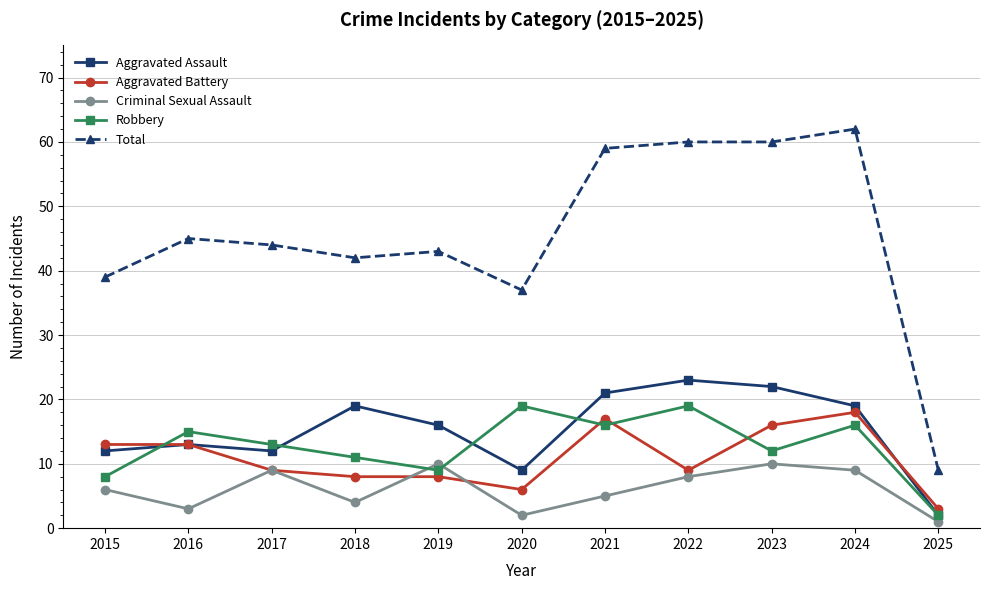

What is the difference between the highest and lowest values at 2024?

53